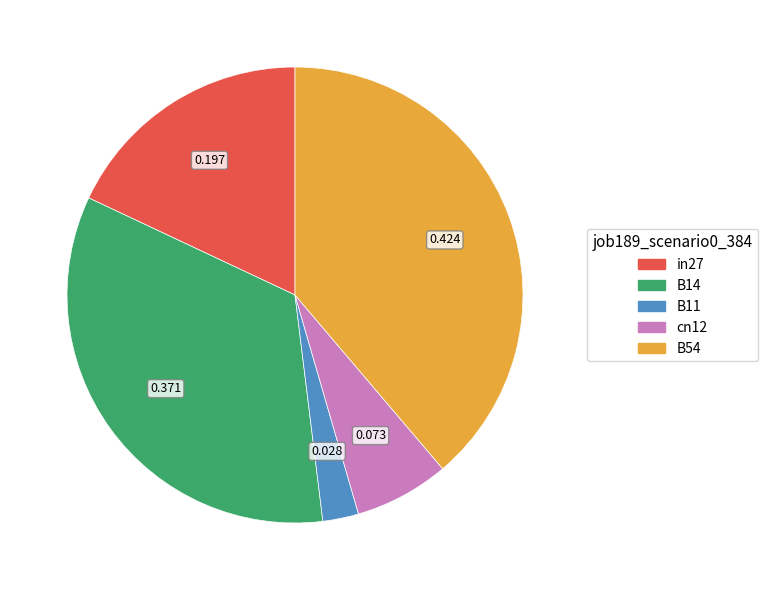

What is the smallest slice in the pie chart?

B11